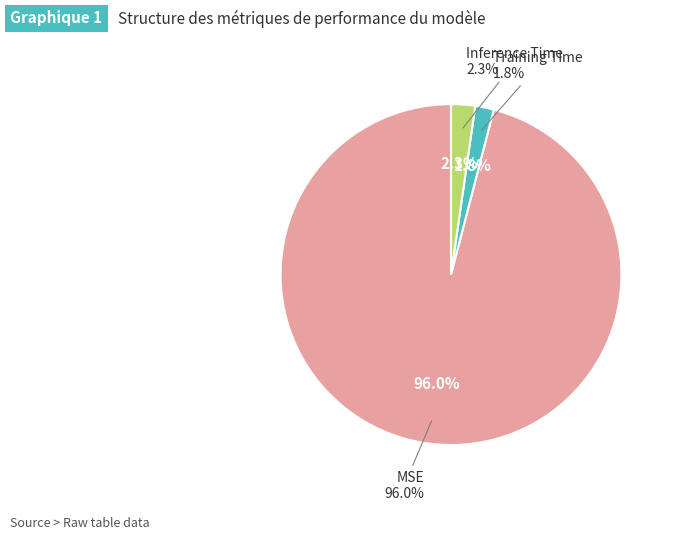

Which category has the smallest portion of the pie?

Training Time